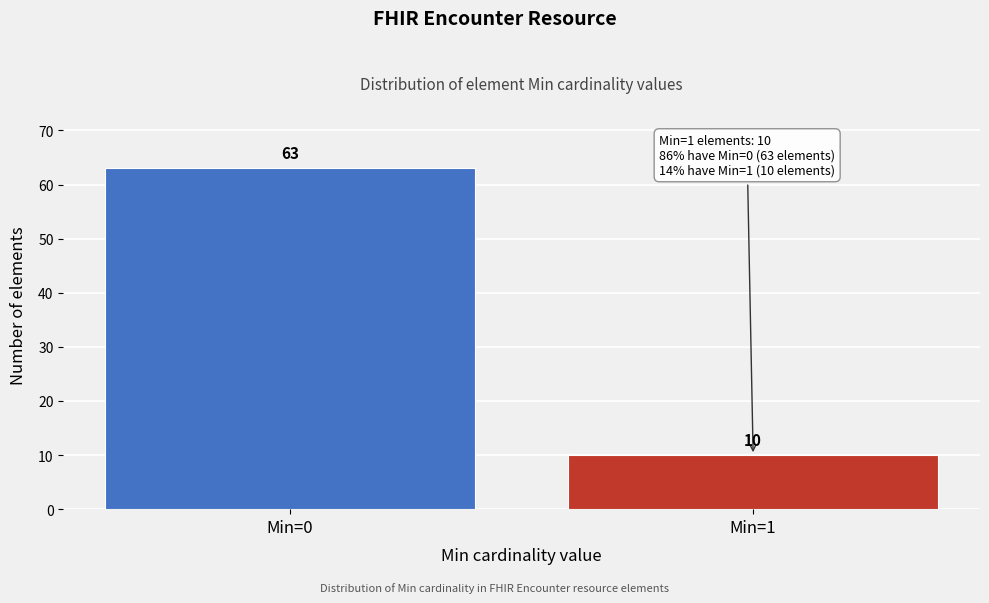

Reading right to left, transcribe all the data shown in this chart.

Min=1=10	Min=0=63